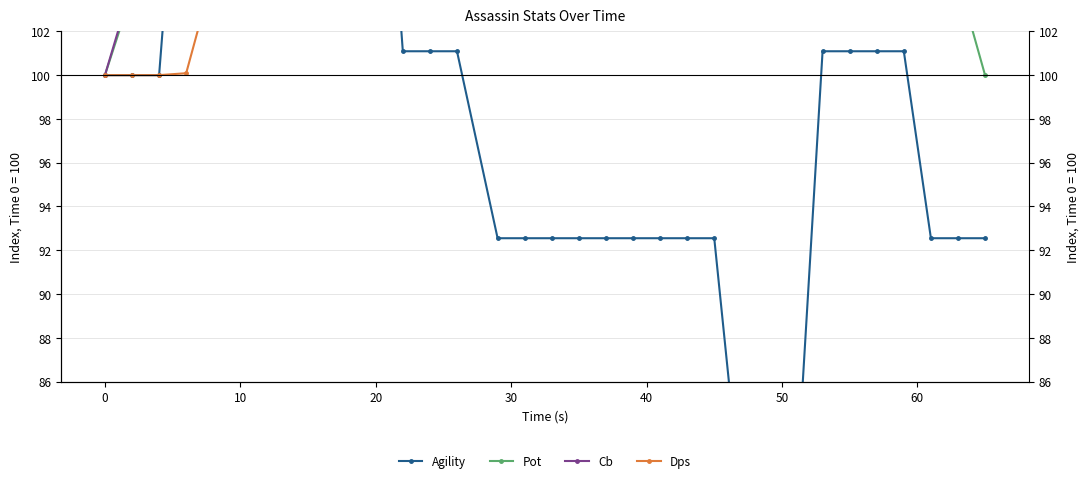

What are all the series names shown in the legend?

Agility, Pot, Cb, Dps